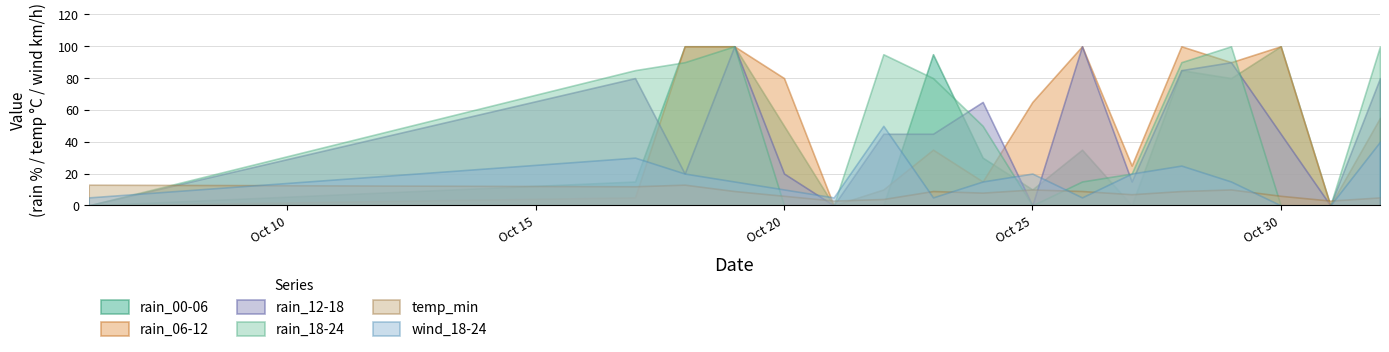

Between 2023-10-26 and 2023-10-25, which is larger?

2023-10-26